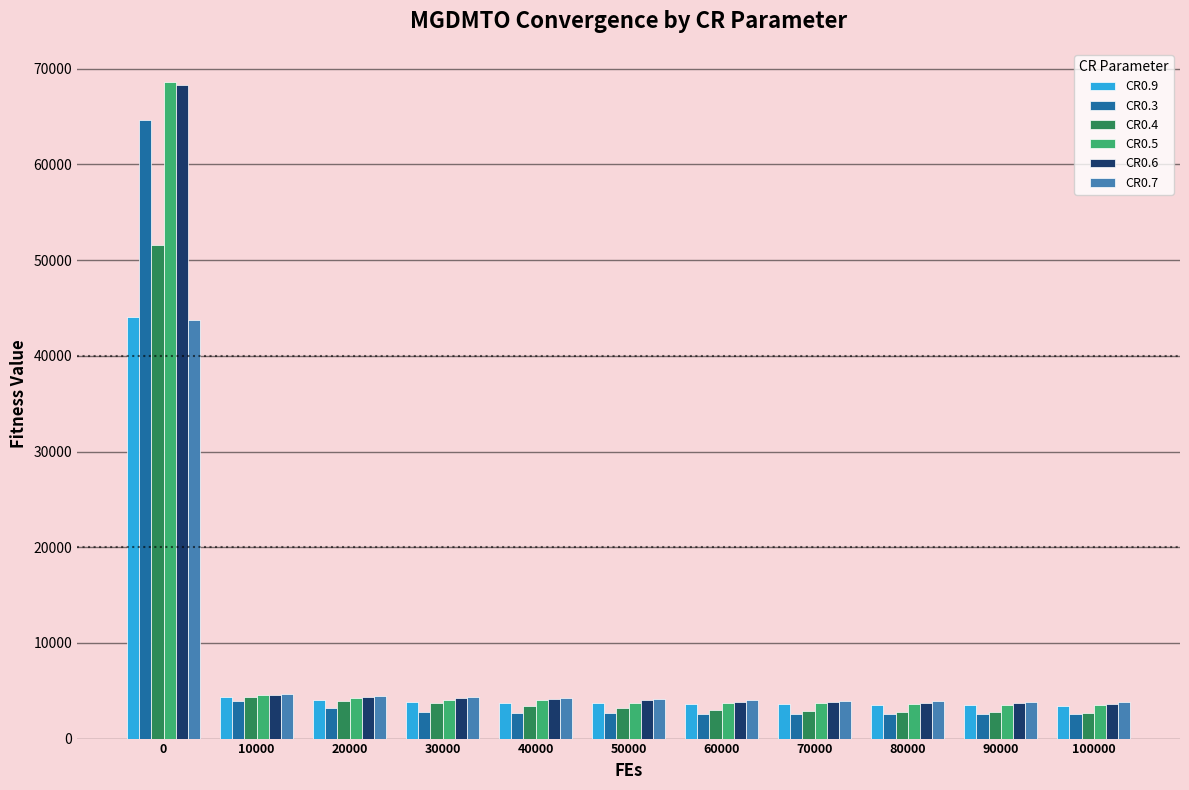

Which series has the widest spread of values?

CR0.5